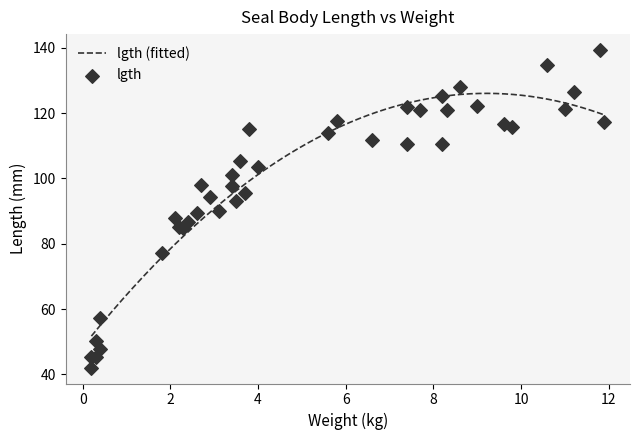

Approximately how many times larger is the value at 19 compared to 6?

1.0